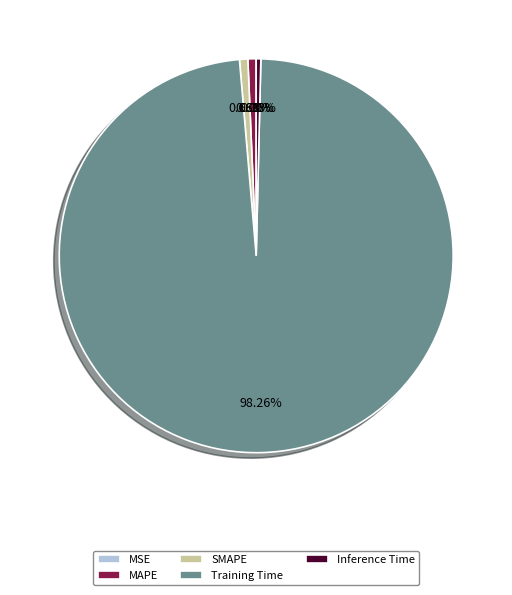

Which slice is the largest?

Training Time